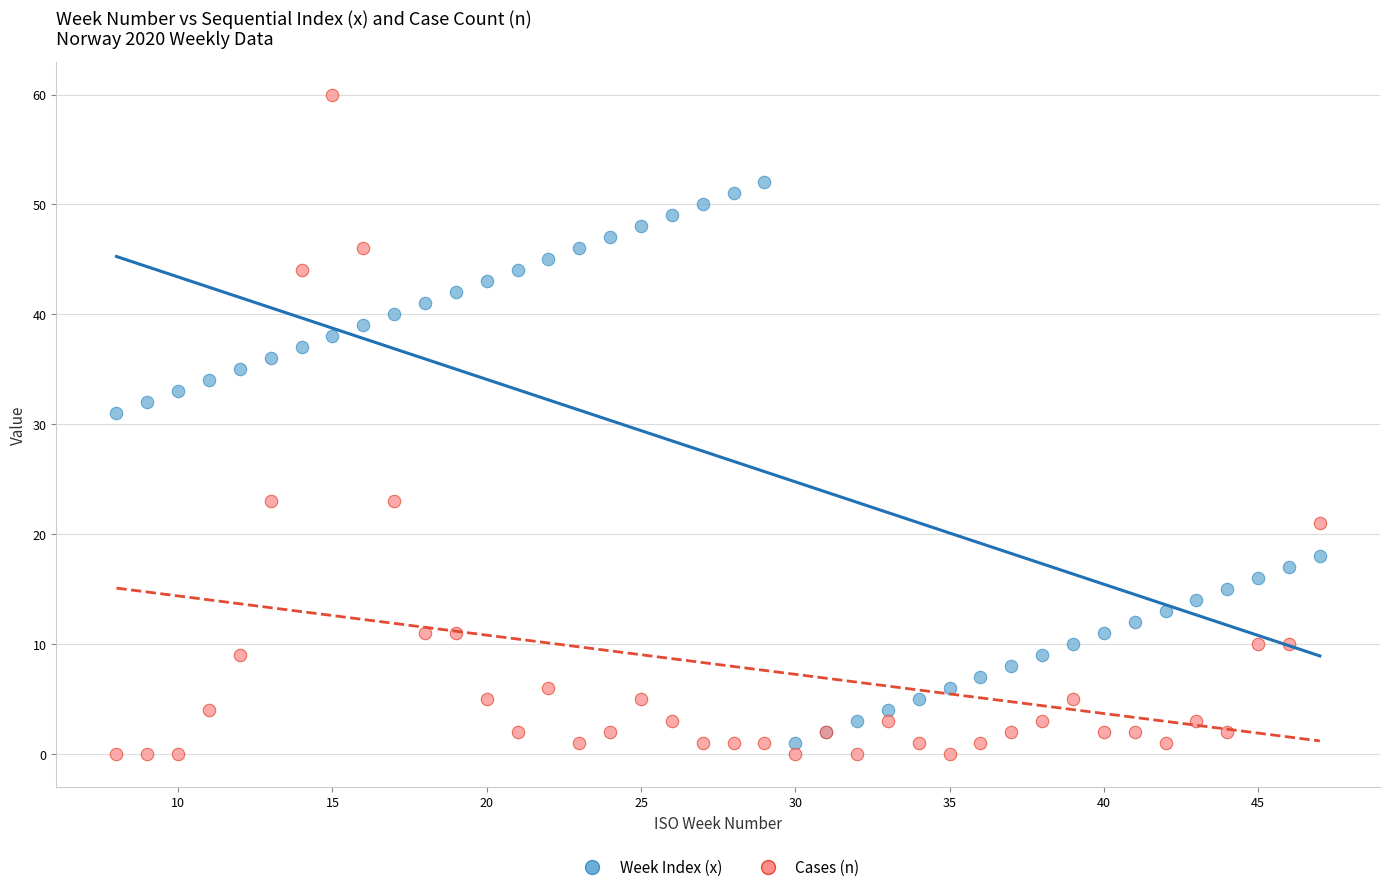

Across all series, what Y value is closest to 30?

31